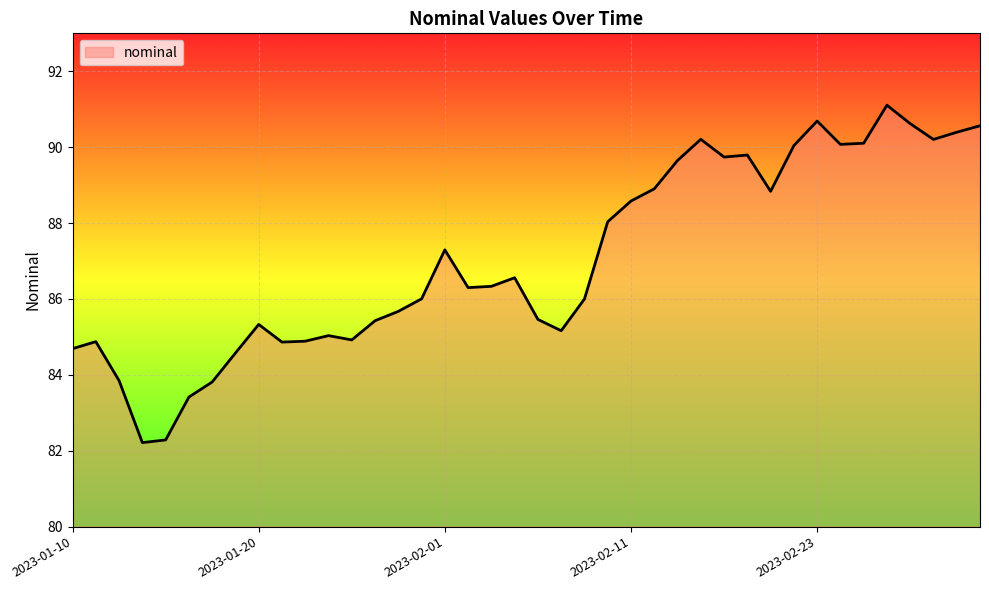

Count the number of categories in the chart.

40